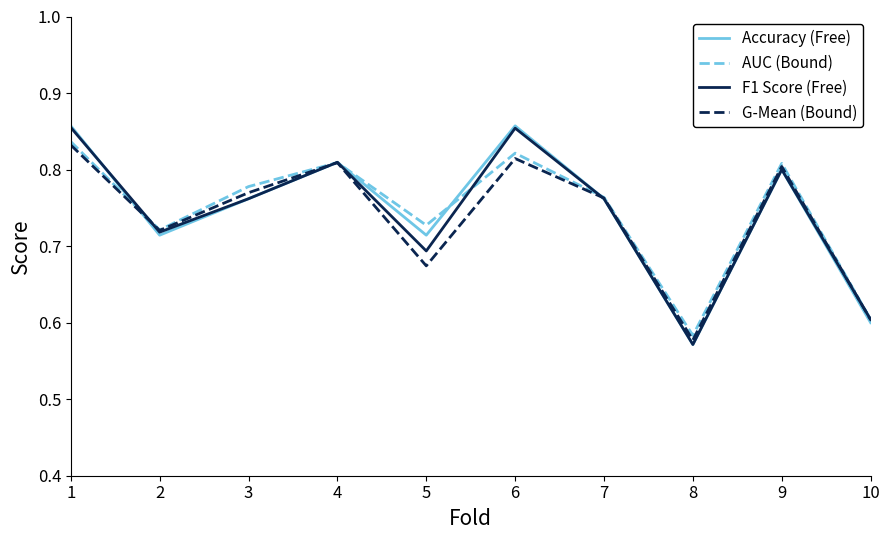

At how many categories does at least one series exceed 0?

10